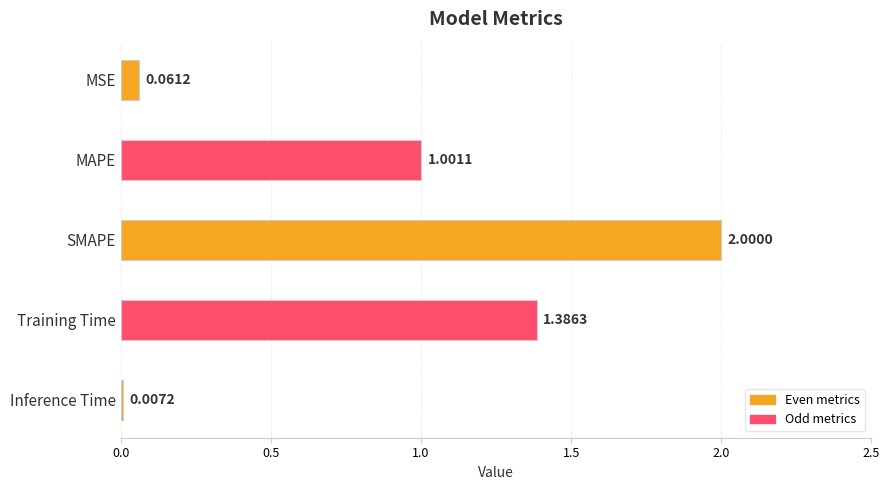

How many values exceed 1?

3